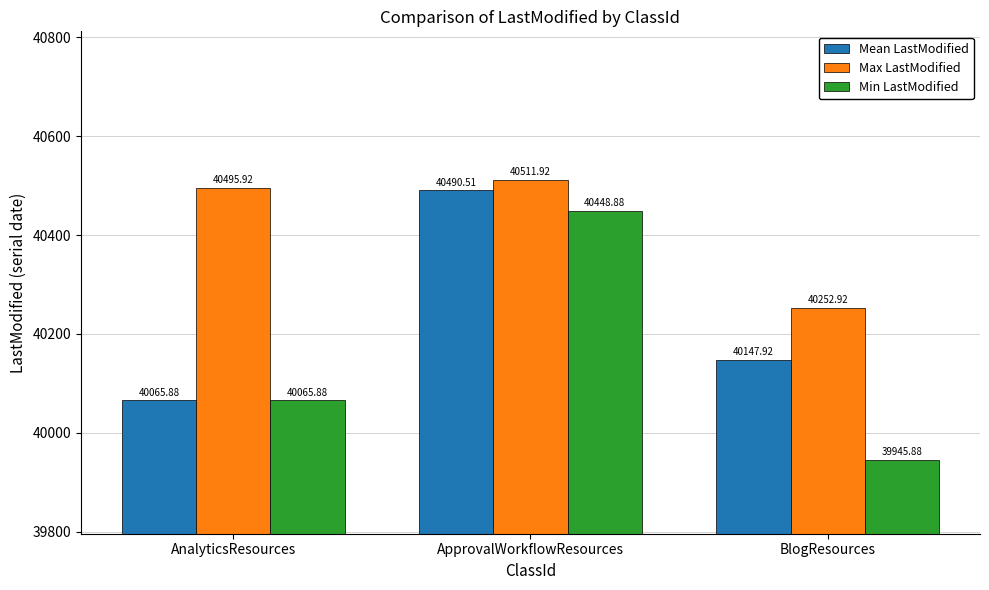

At which label does Min LastModified first exceed 40065?

AnalyticsResources